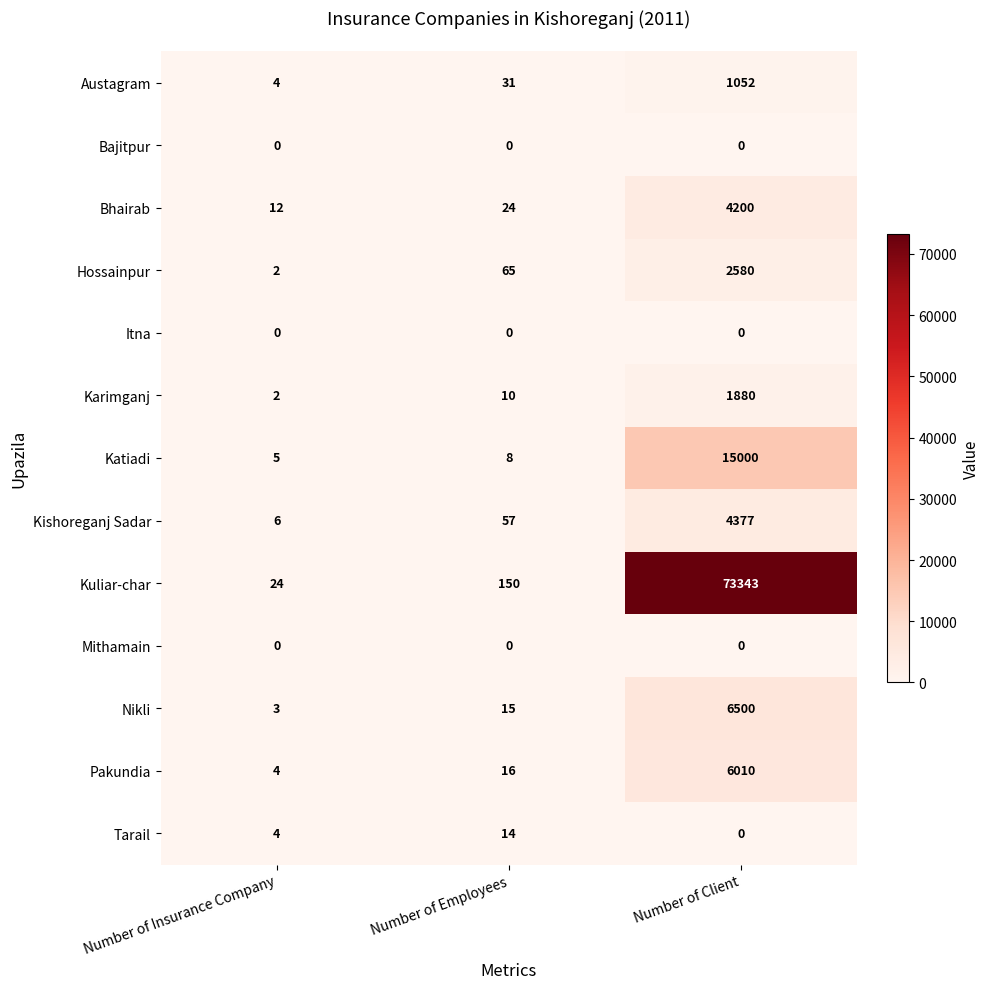

The Hossainpur series shows 96 at Number of Employees. True or false?

False